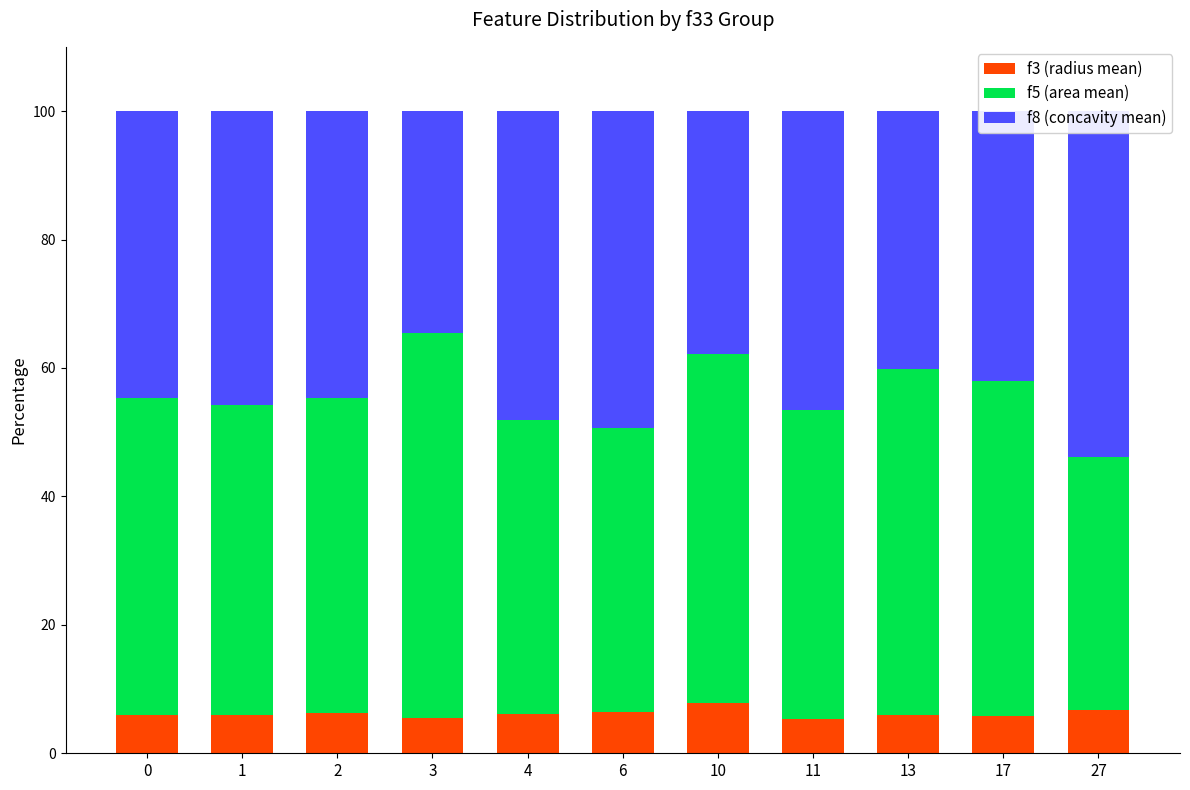

Between 0 and 11, which series saw the biggest shift?

f8 (concavity mean)